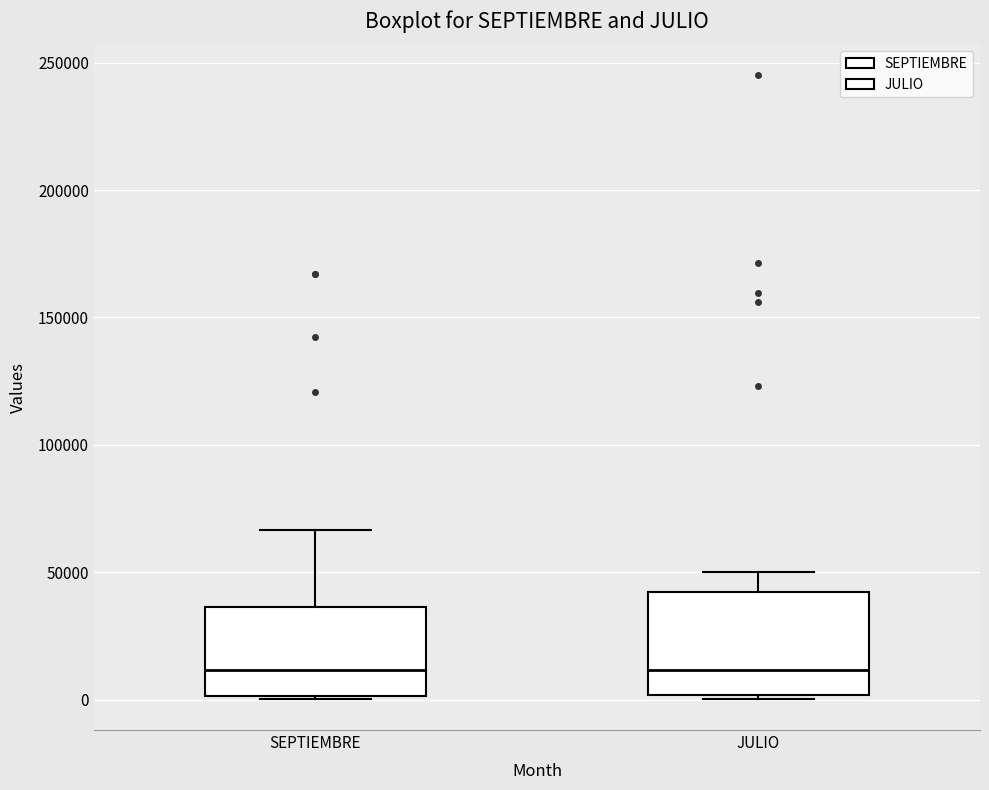

Which box is the tallest, from its lower edge to its upper edge?

JULIO